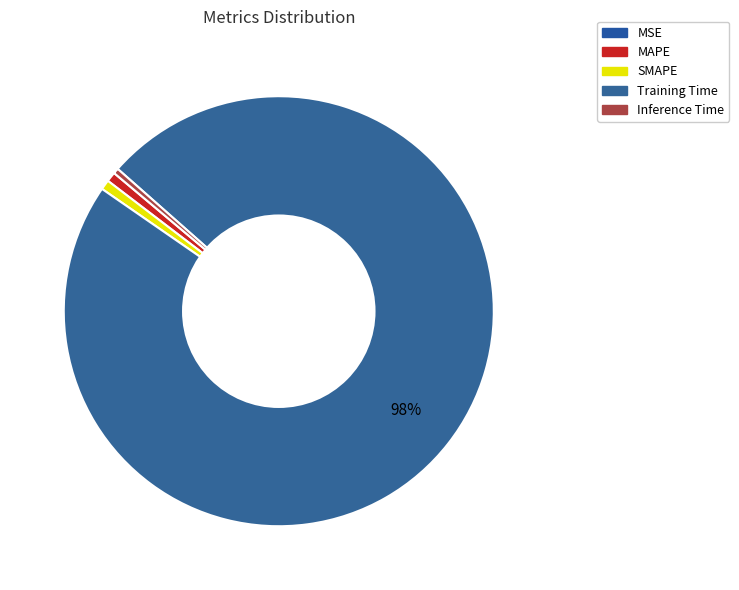

Count the number of slices in the pie.

5